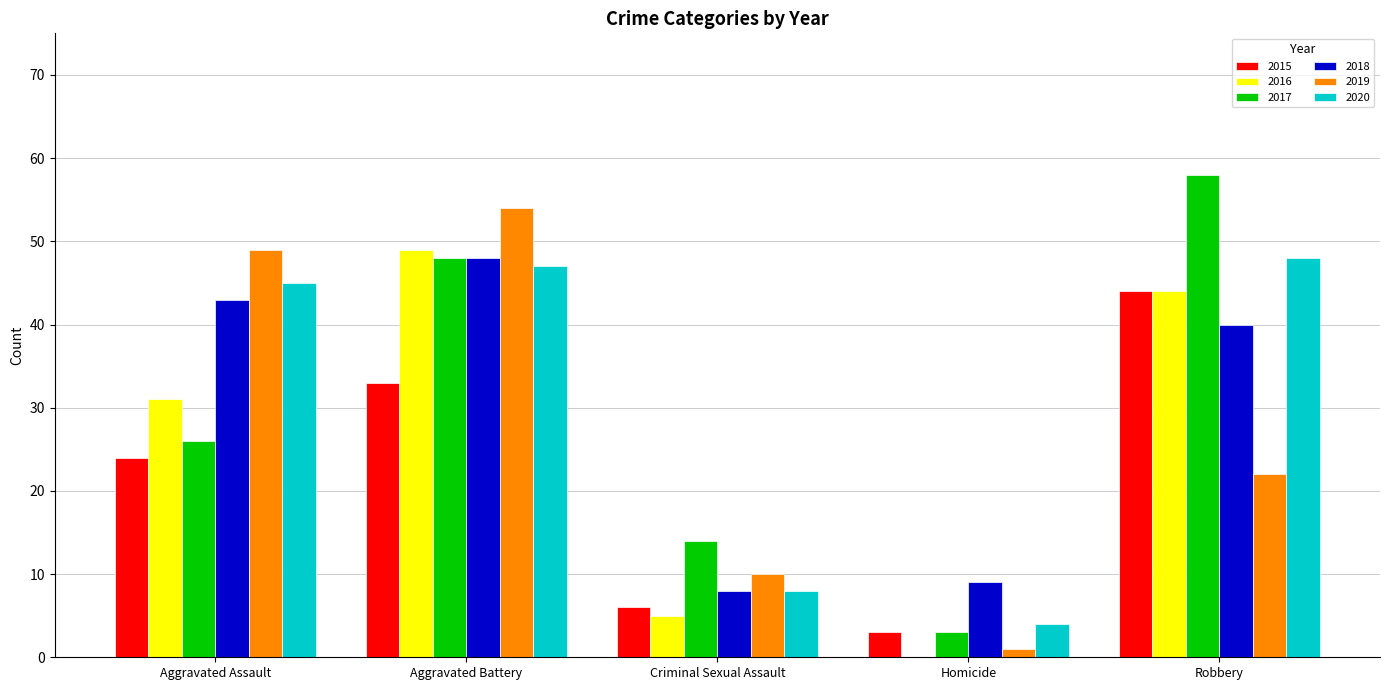

How many groups of bars are there?

5